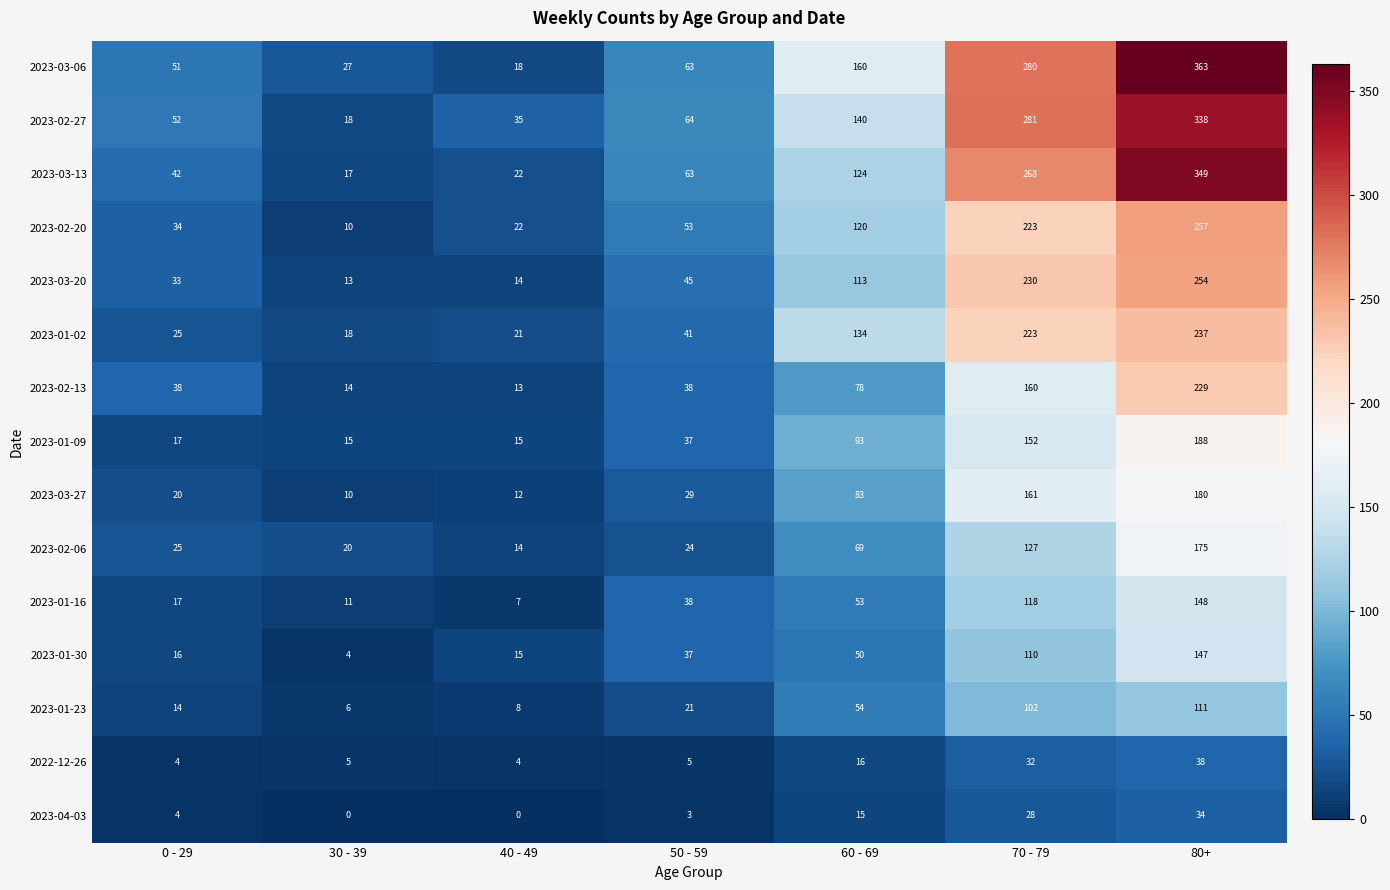

How many data points does each series have?

7